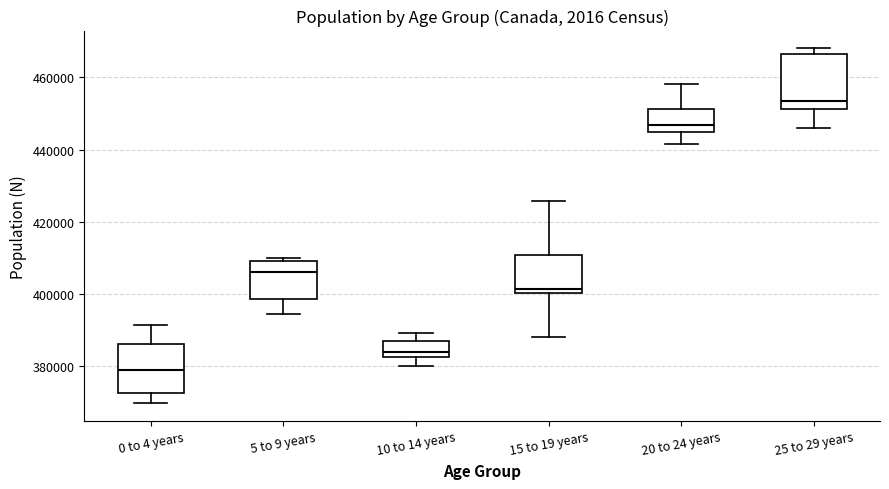

Where does the lower whisker of the box for 20 to 24 years end on the y-axis? The values are not printed on the chart, so give them approximately, as read against the axis.

442000